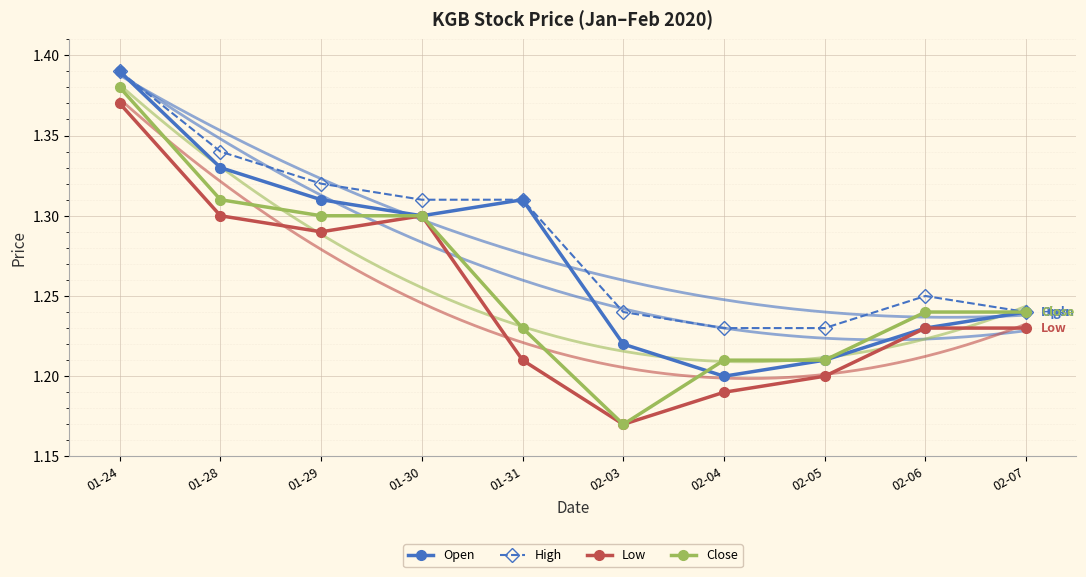

At how many categories does at least one series exceed 1?

10